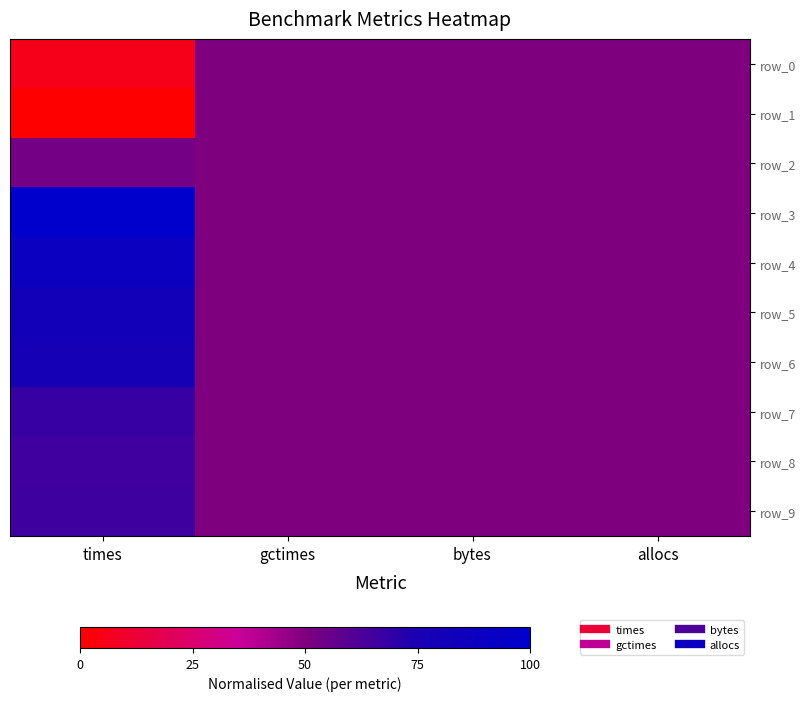

What is the difference between the maximum and second lowest values in the row_6 series?

0.3